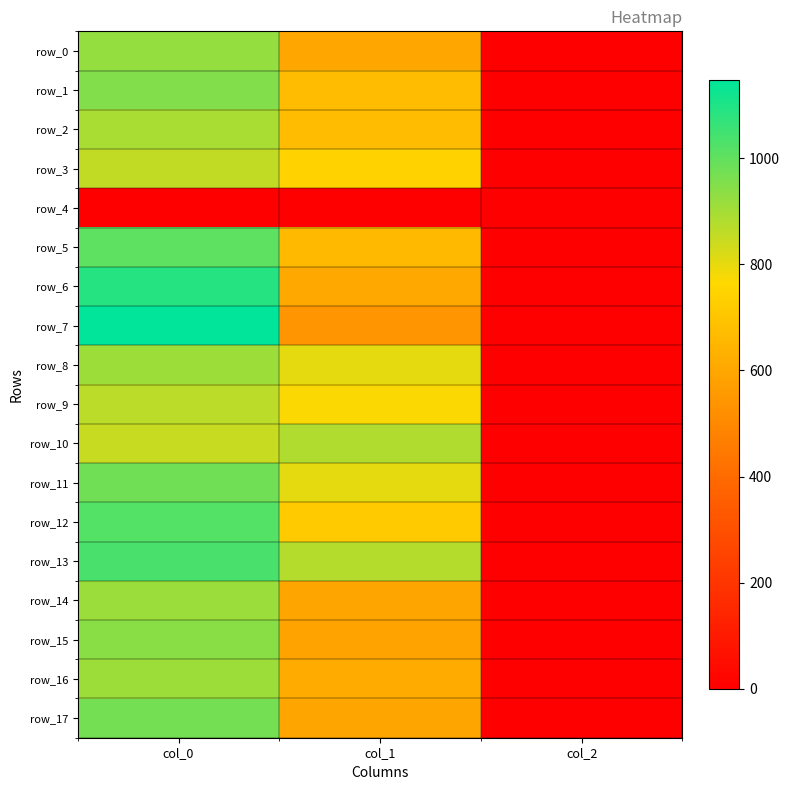

The value of row_15 at col_1 is 995.4. True or false?

False